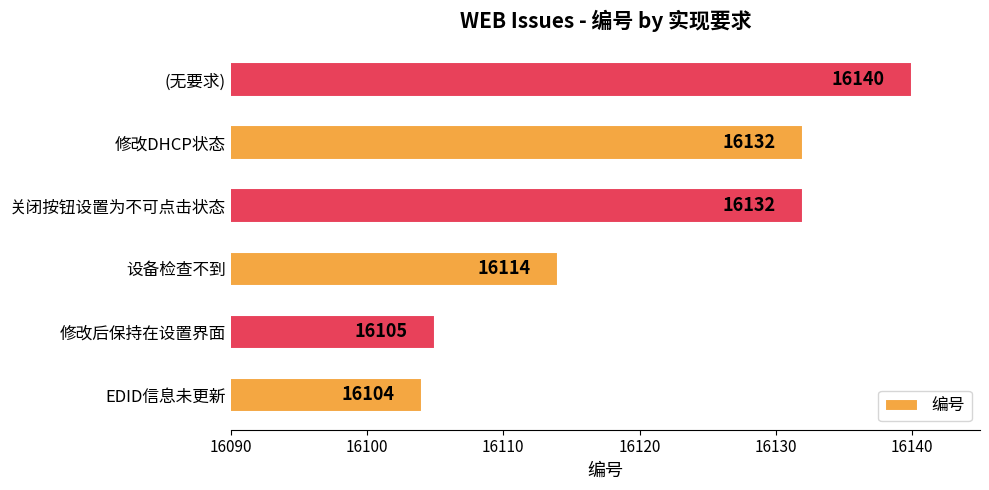

Read the value at 修改DHCP状态, to the nearest 10.

16130